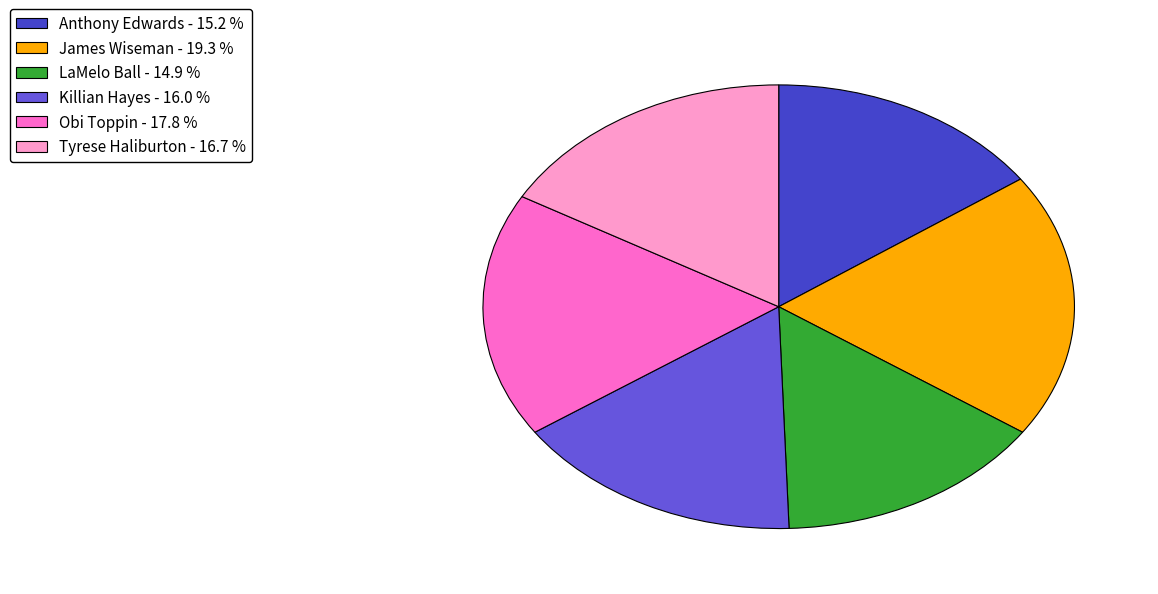

What is the largest slice in the pie chart?

James Wiseman